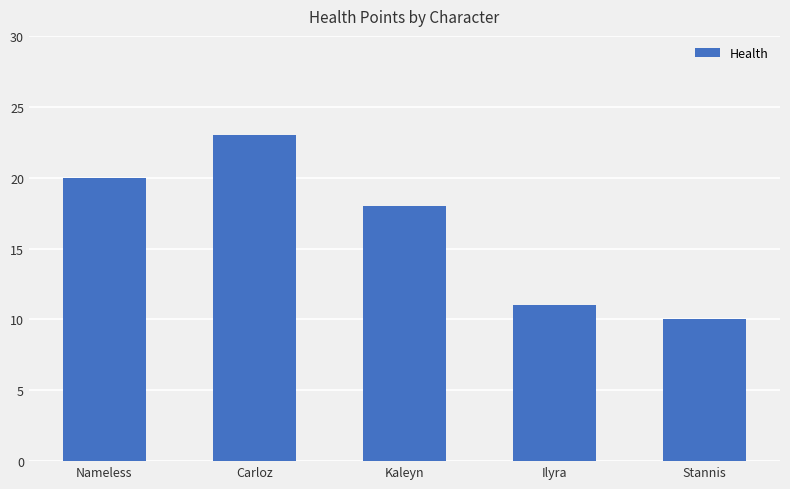

List the labels in order of value, largest first.

Carloz, Nameless, Kaleyn, Ilyra, Stannis